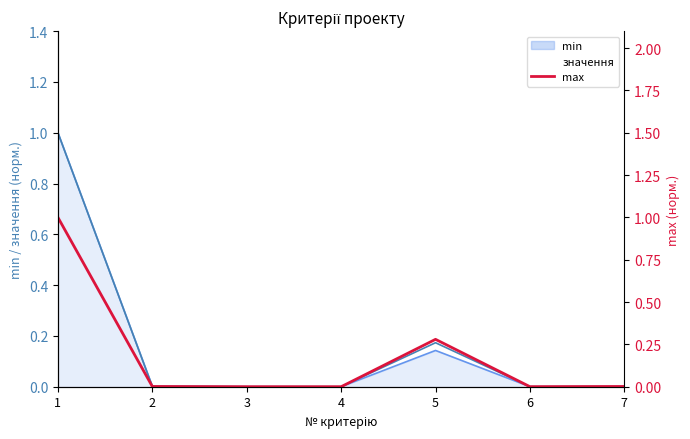

Reading left to right, extract all data points from this chart.

1.0	0.0	0.0	0.0	0.3	0.0	0.0